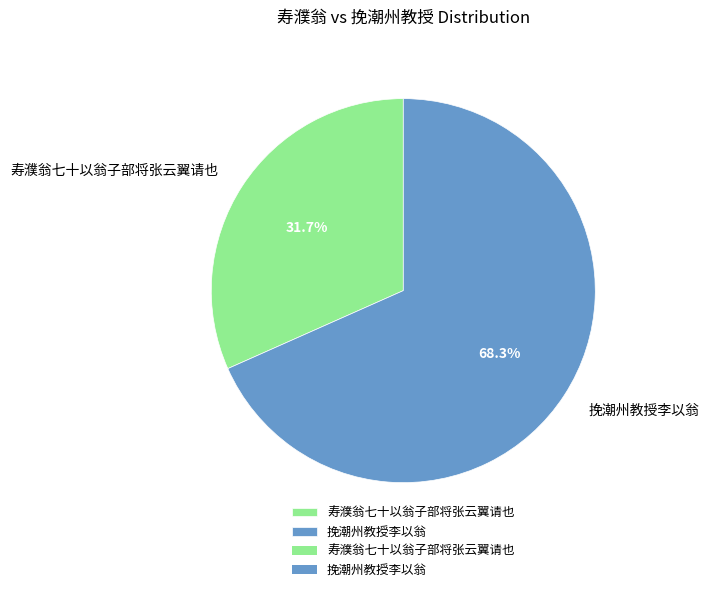

To the nearest percent, what percentage of the pie is 挽潮州教授李以翁?

68%